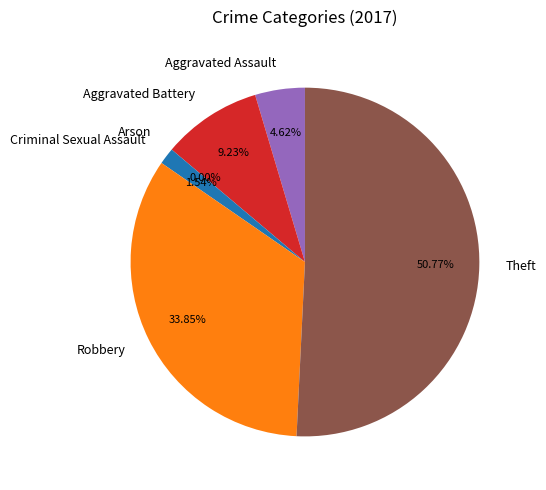

To the nearest percent, what portion does Aggravated Battery represent?

9%